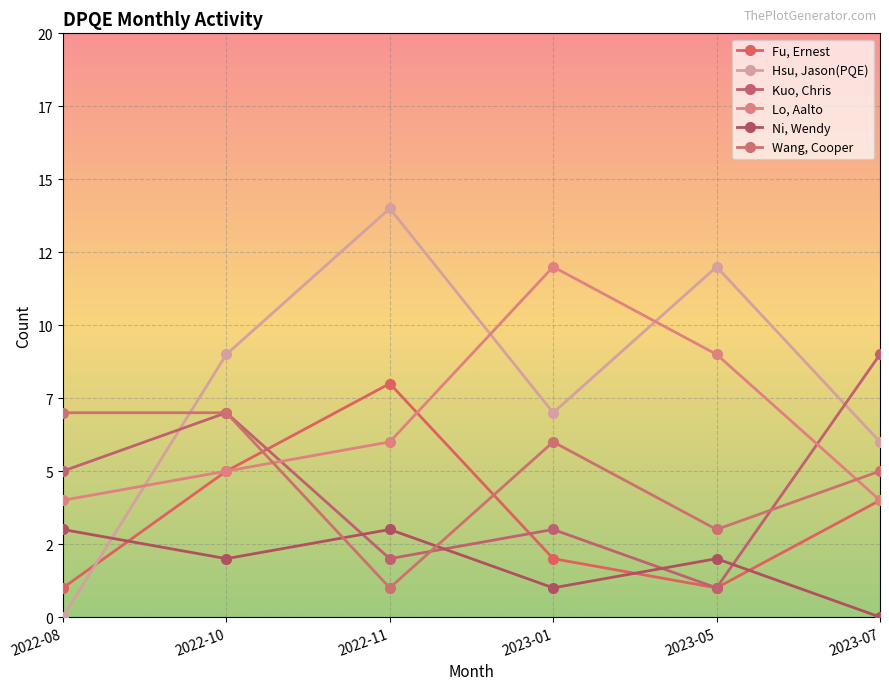

The Fu, Ernest series shows 4 at 2022-11. True or false?

False